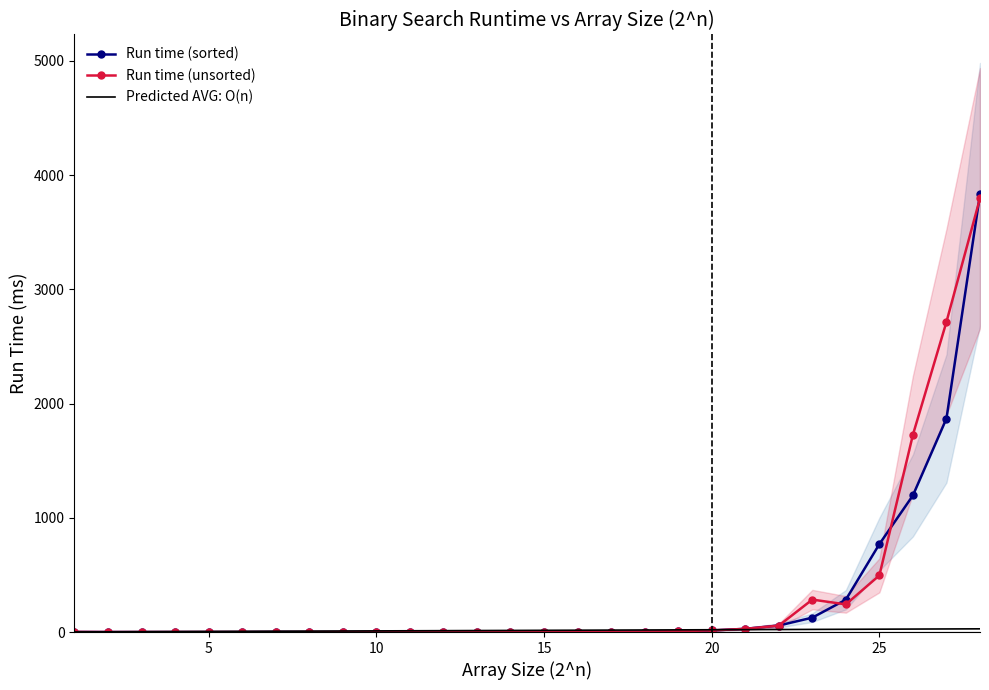

How many lines are shown in the chart?

3